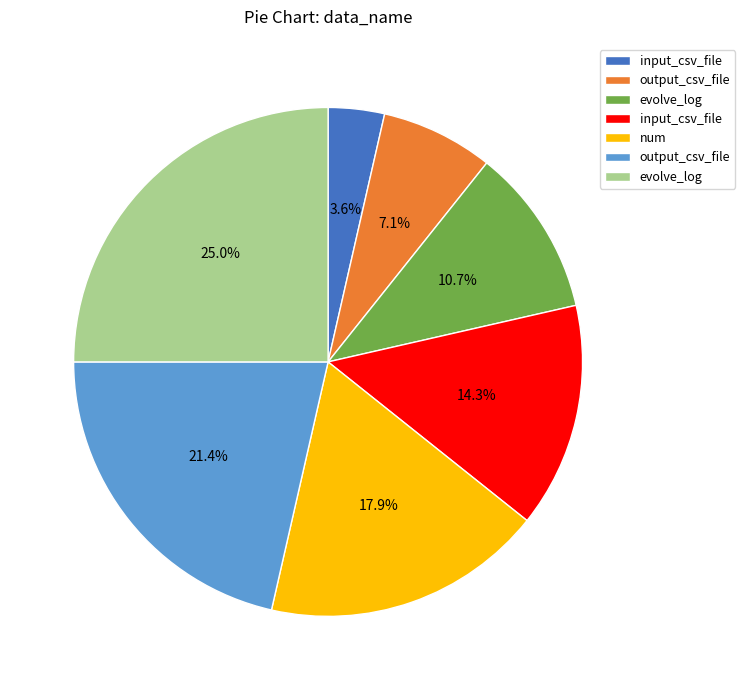

Is there any slice that represents more than half of the pie?

No